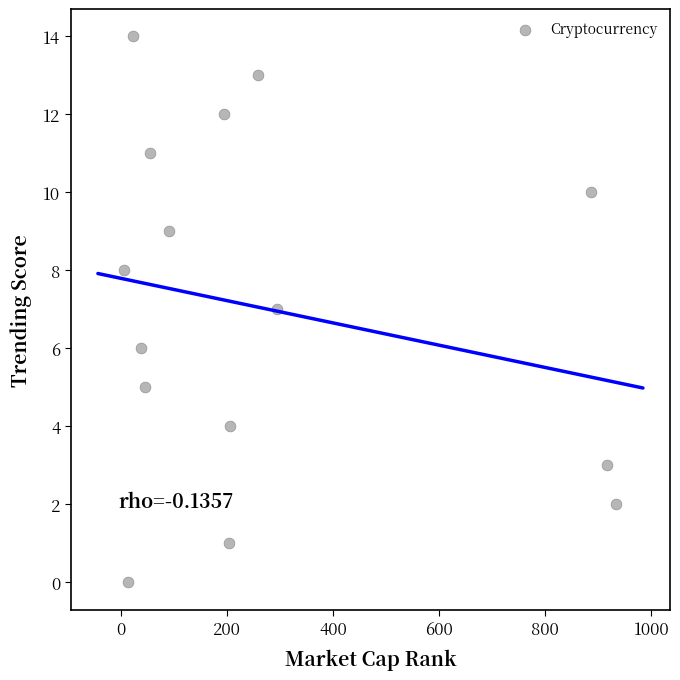

What is the range of X values (max minus min)?

928